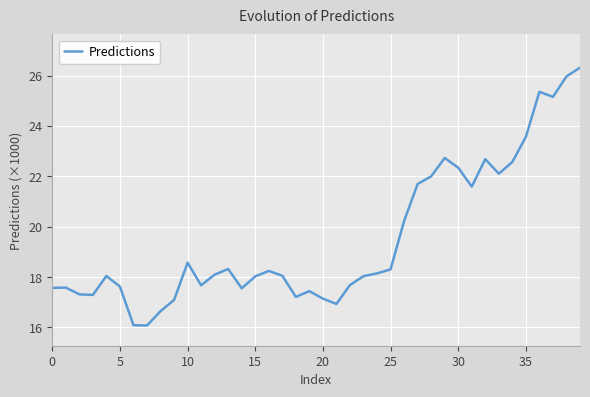

What is the difference between the maximum and minimum values?

10.2